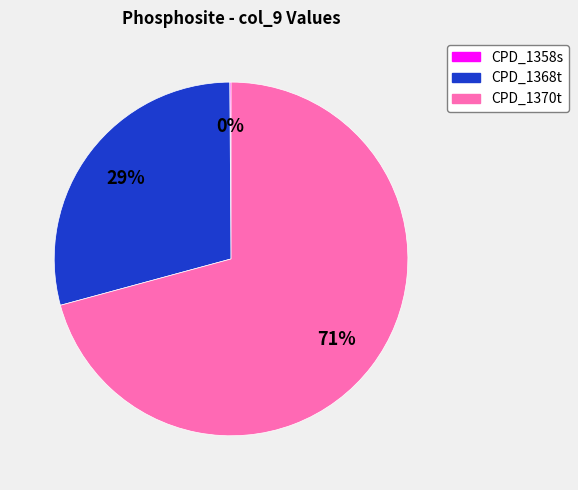

Is there any slice that represents more than half of the pie?

Yes